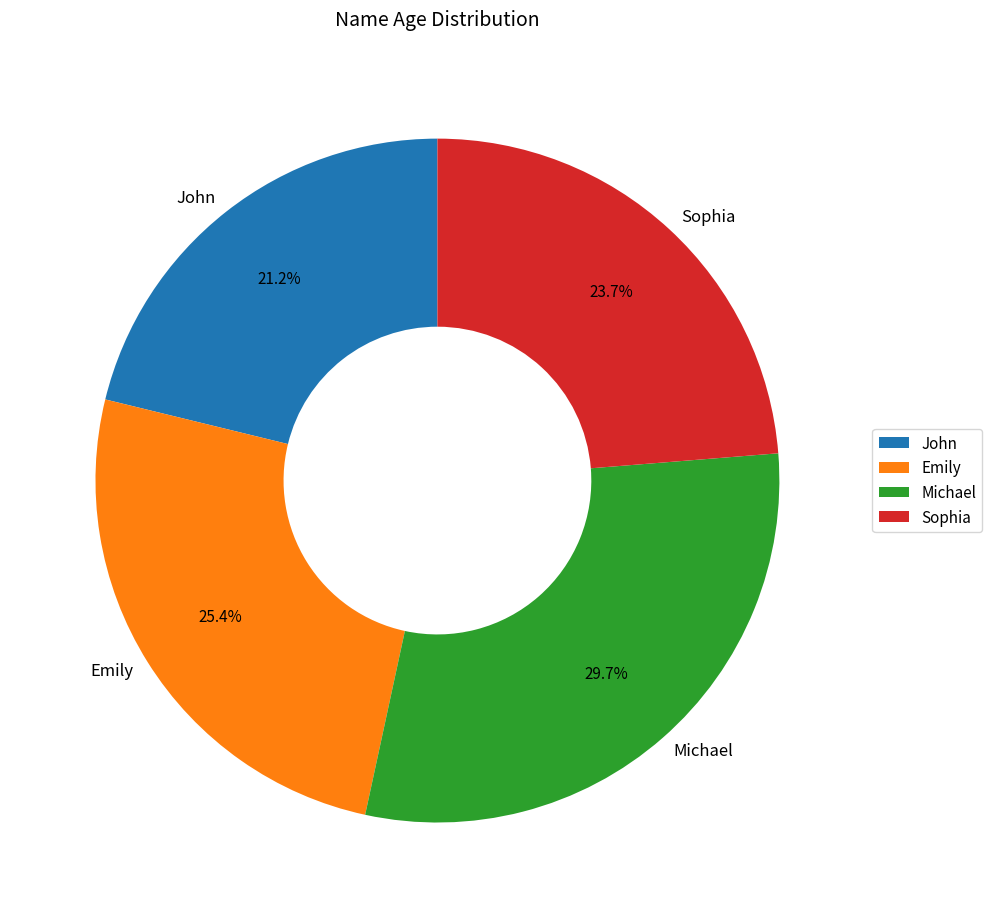

To the nearest percent, what is the combined percentage of Sophia and Michael?

53%